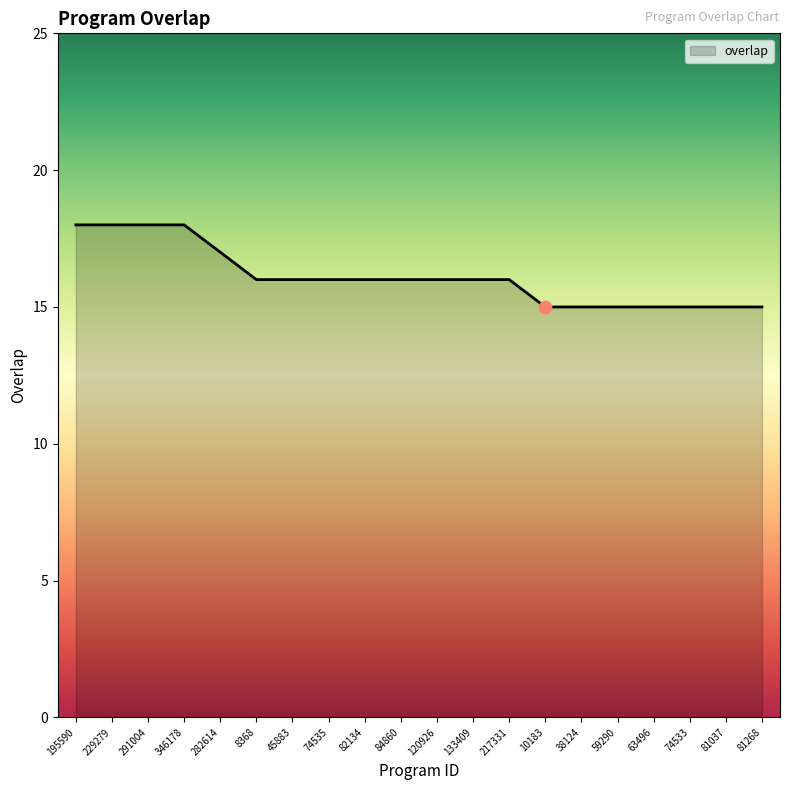

What is the change in value from 133409 to 10183?

-1